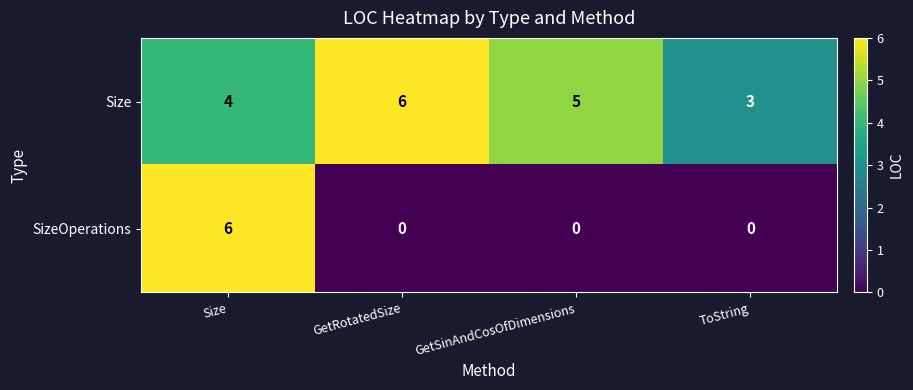

What is the highest value of the SizeOperations series?

6